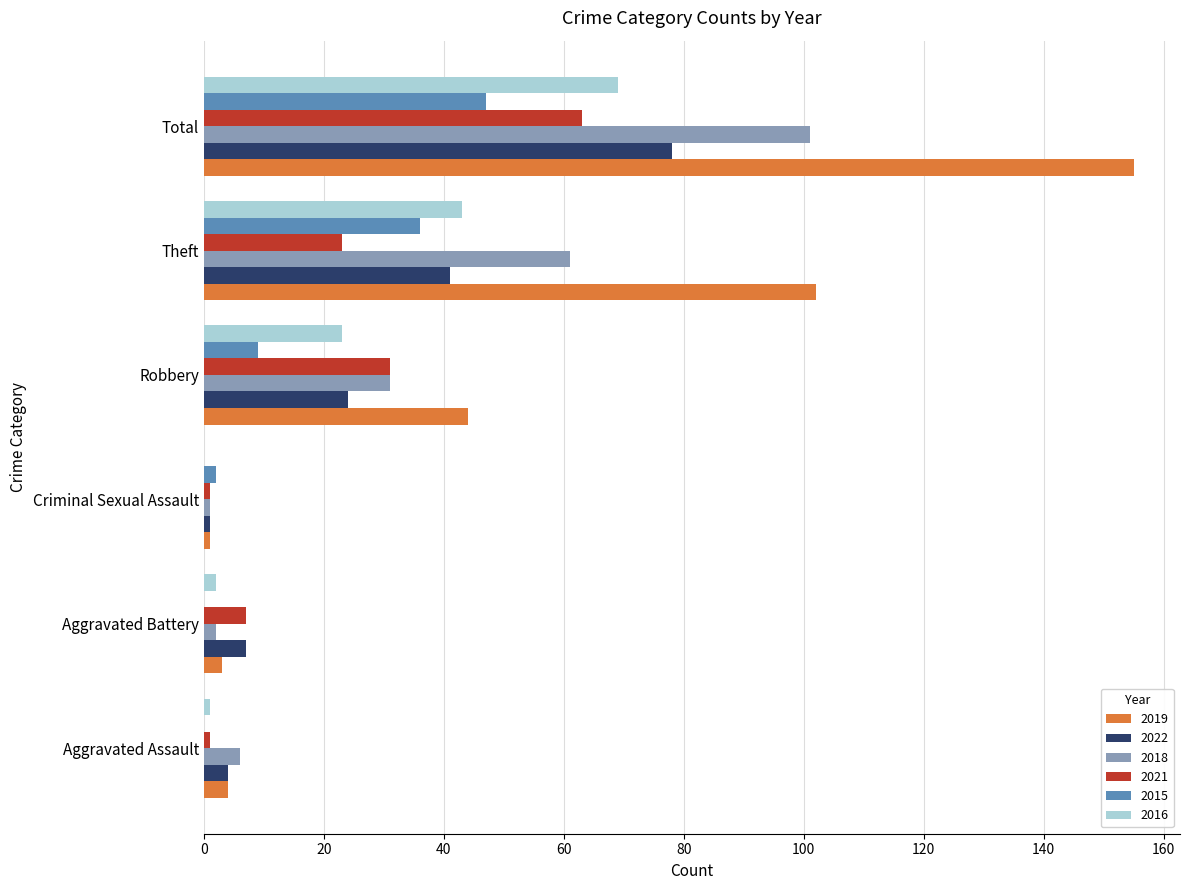

Is it true that 2019 equals 102 at Theft?

True